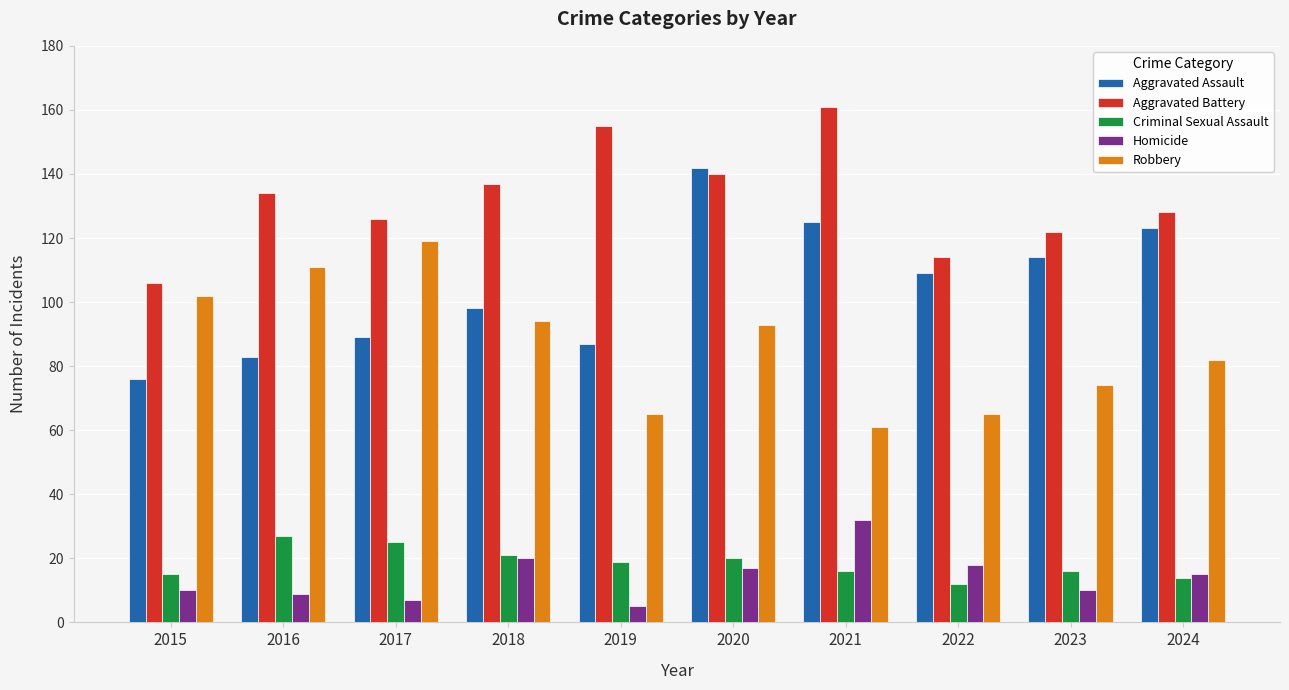

Count the number of data series in this chart.

5